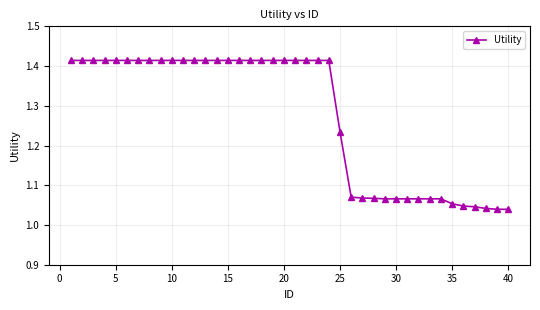

What is the difference between the second highest and second lowest values?

0.4